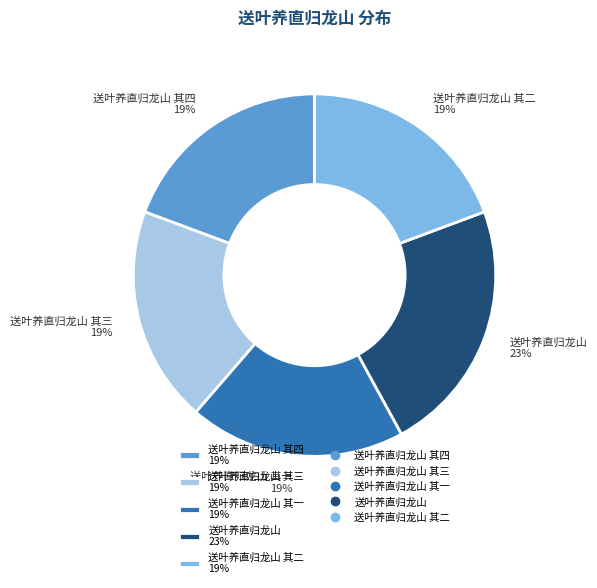

Which category has the biggest portion of the pie?

送叶养直归龙山 23%